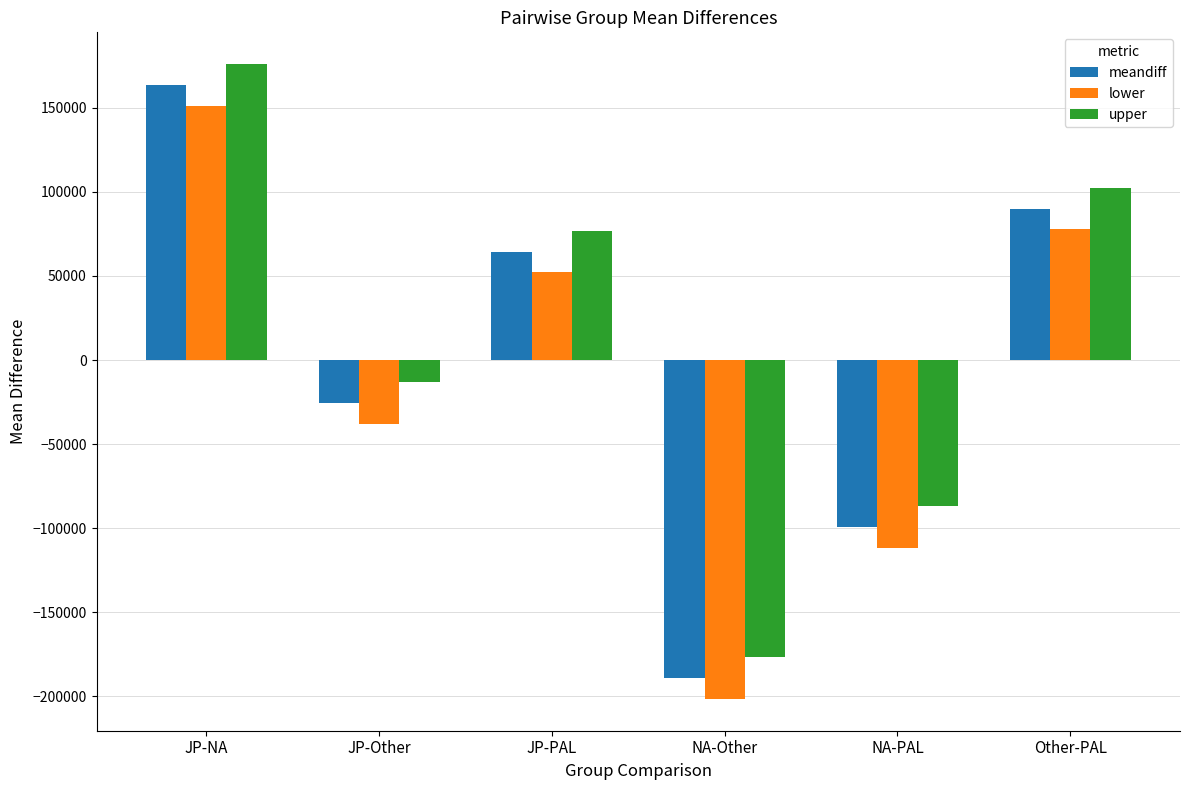

List the labels in order of meandiff value, largest first.

JP-NA, Other-PAL, JP-PAL, JP-Other, NA-PAL, NA-Other